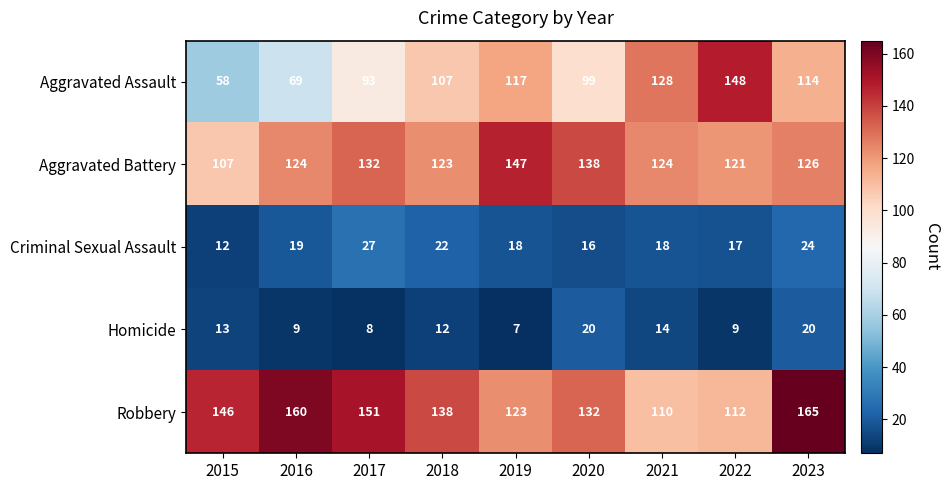

Which category has the highest value across all series?

2023